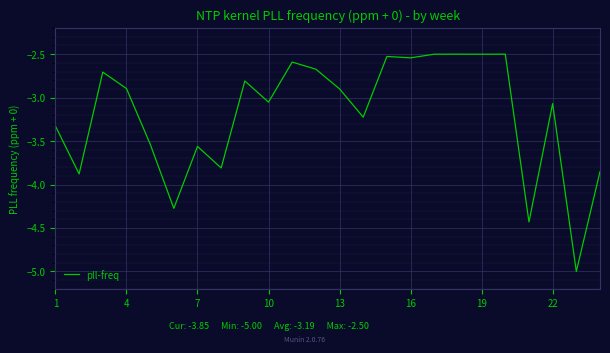

What is the difference between the maximum and minimum values?

2.5